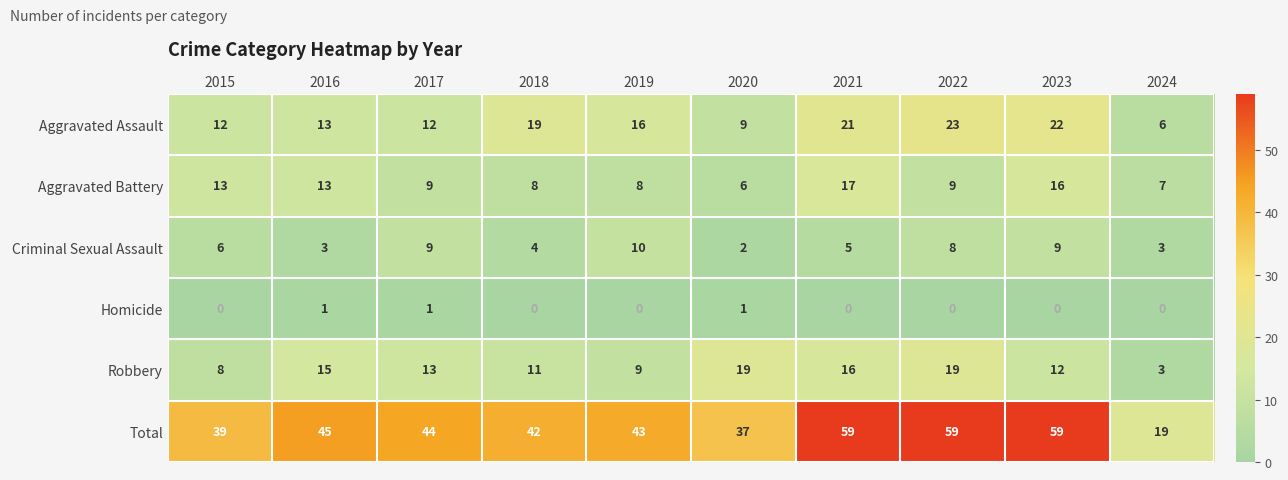

What is the difference between the Criminal Sexual Assault values at 2016 and 2017?

6